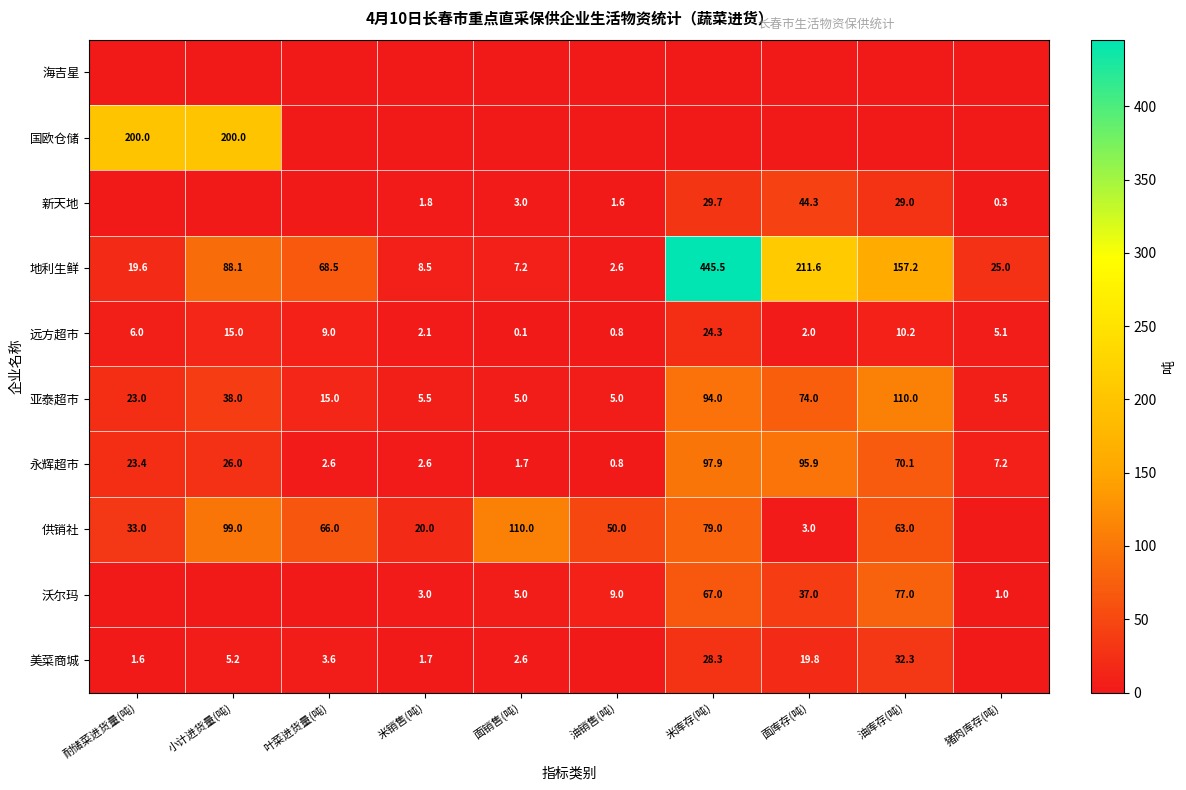

What is the sum of all 地利生鲜 values?

1033.8